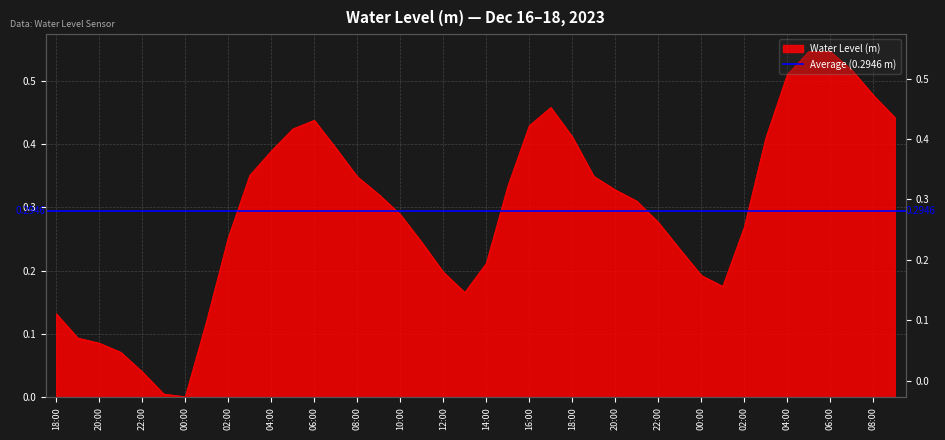

What is the value of the 37th point from the left?

0.5